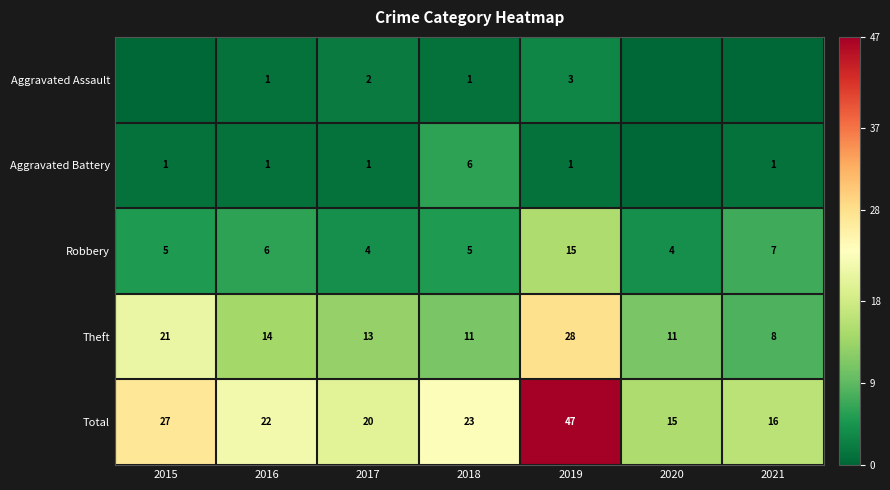

Is the value of Robbery at 2016 greater than the value of Aggravated Assault at 2018?

Yes